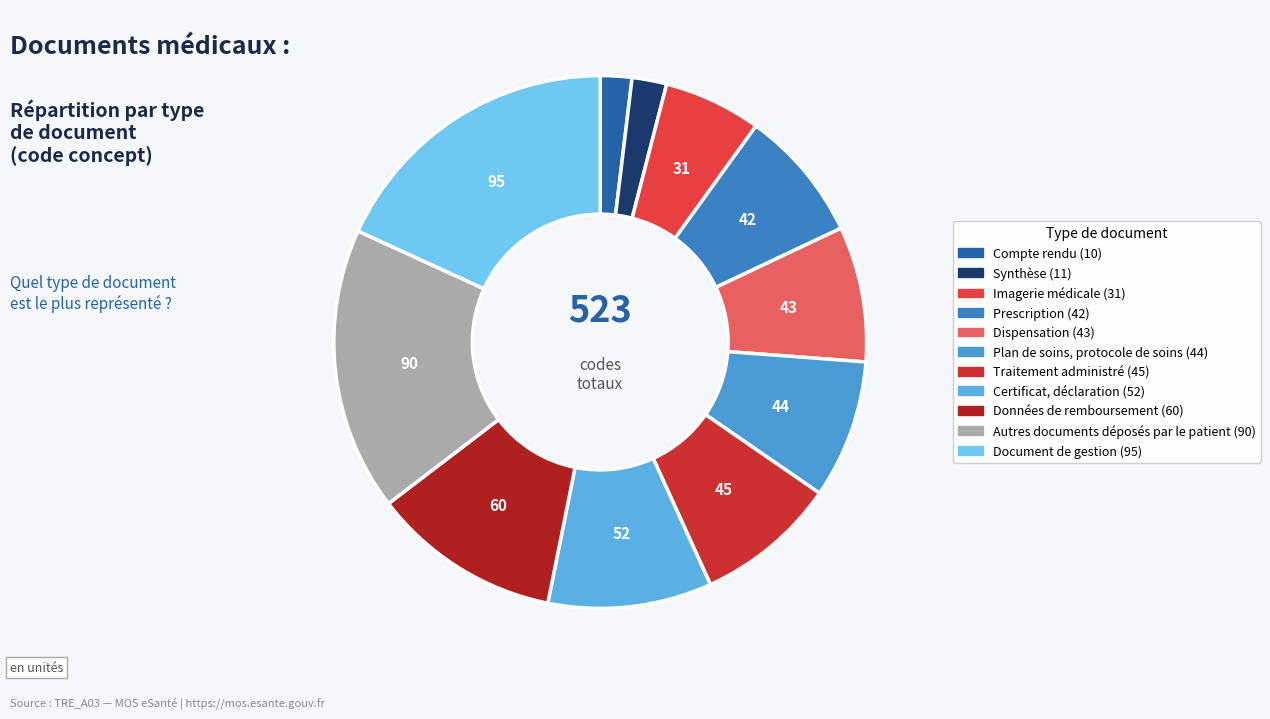

Count the number of slices in the pie.

11